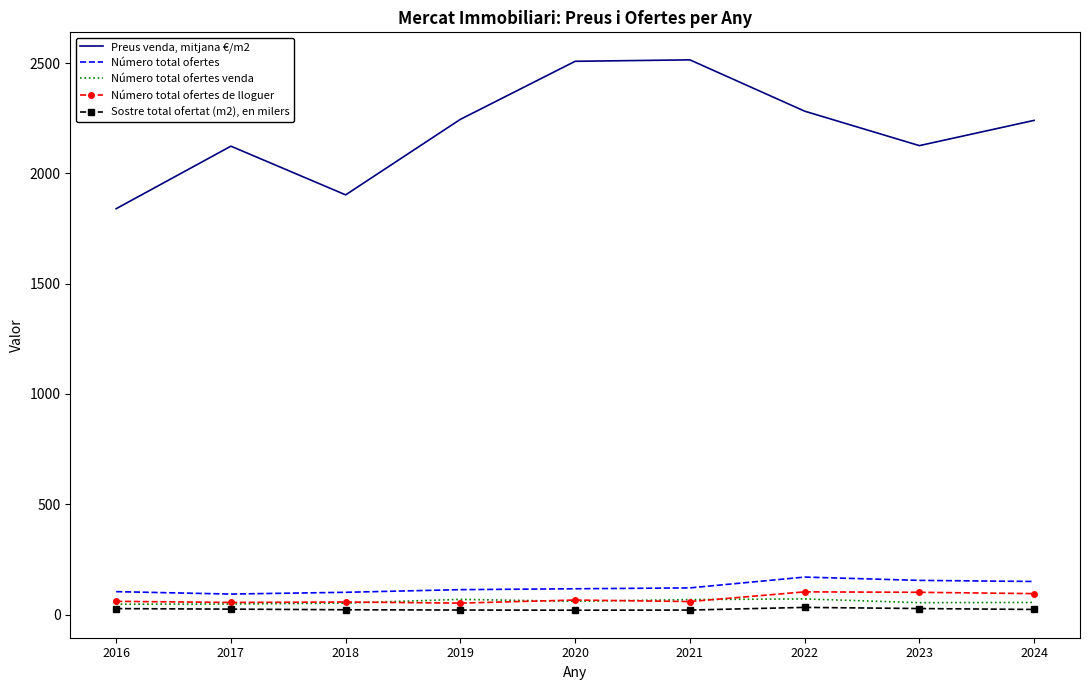

True or false: Sostre total ofertat (m2), en milers and Preus venda, mitjana €/m2 cross at least once.

False